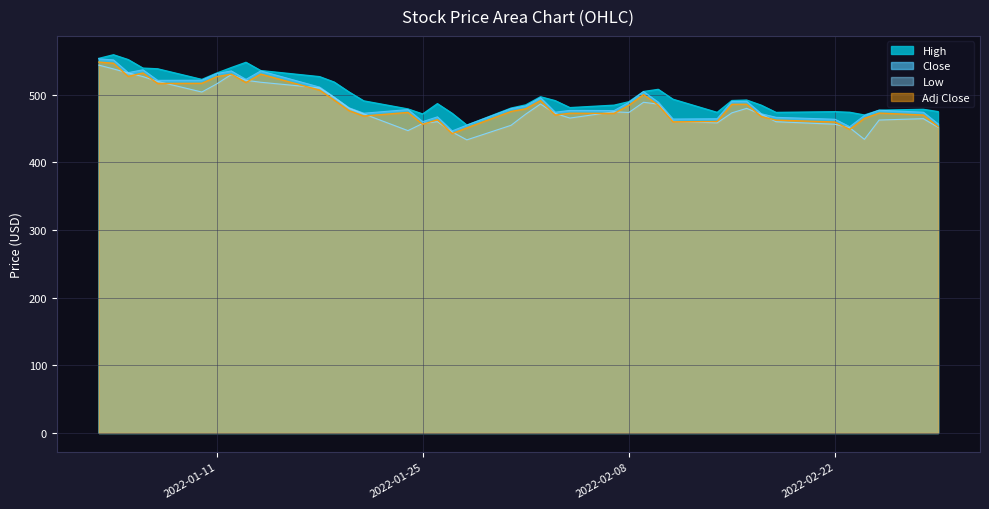

What is the label of the 15th point from the left?

2022-01-24